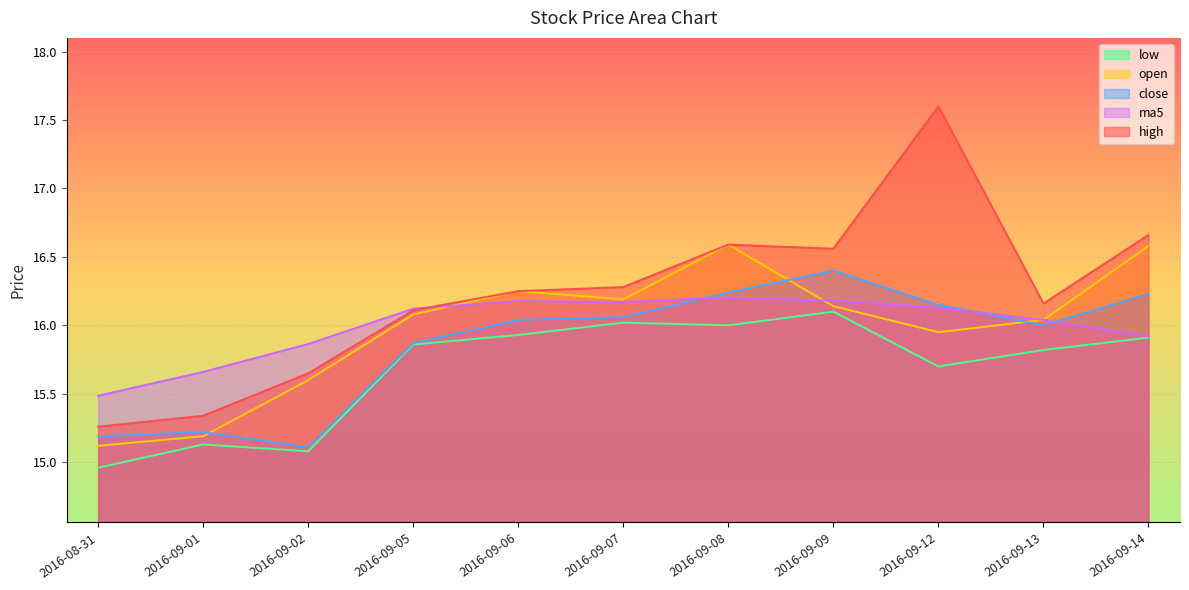

What is the difference between the maximum and second lowest values in the open series?

1.4